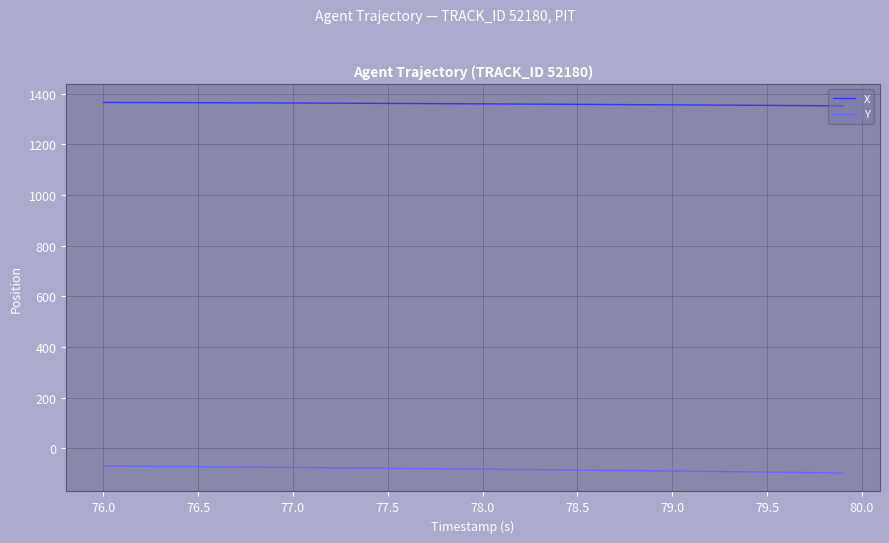

Which series has the largest total across all categories?

X